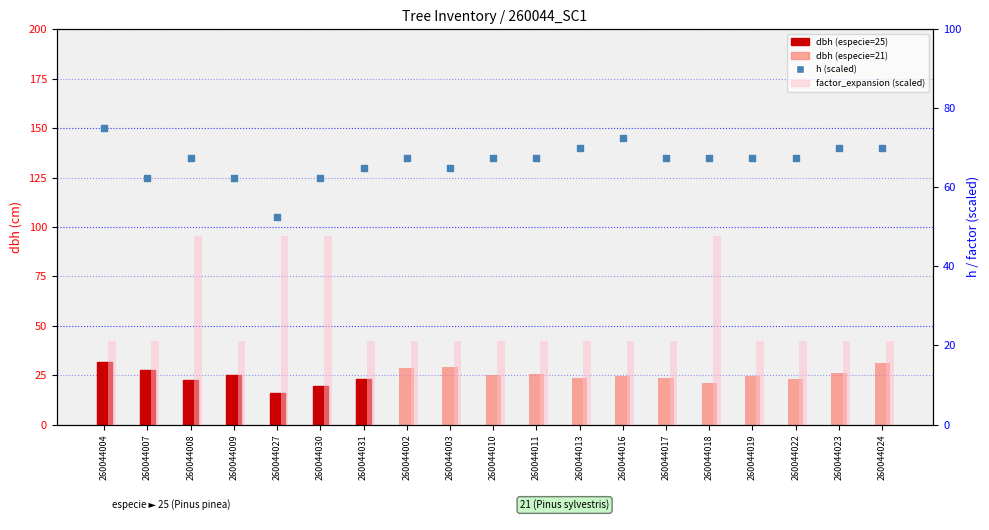

Which series contains the highest Y value?

h (scaled)